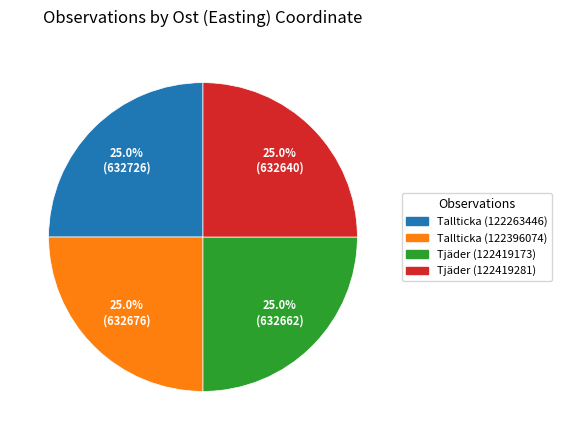

What portion of the pie excludes Tallticka (122396074)?

75.0%